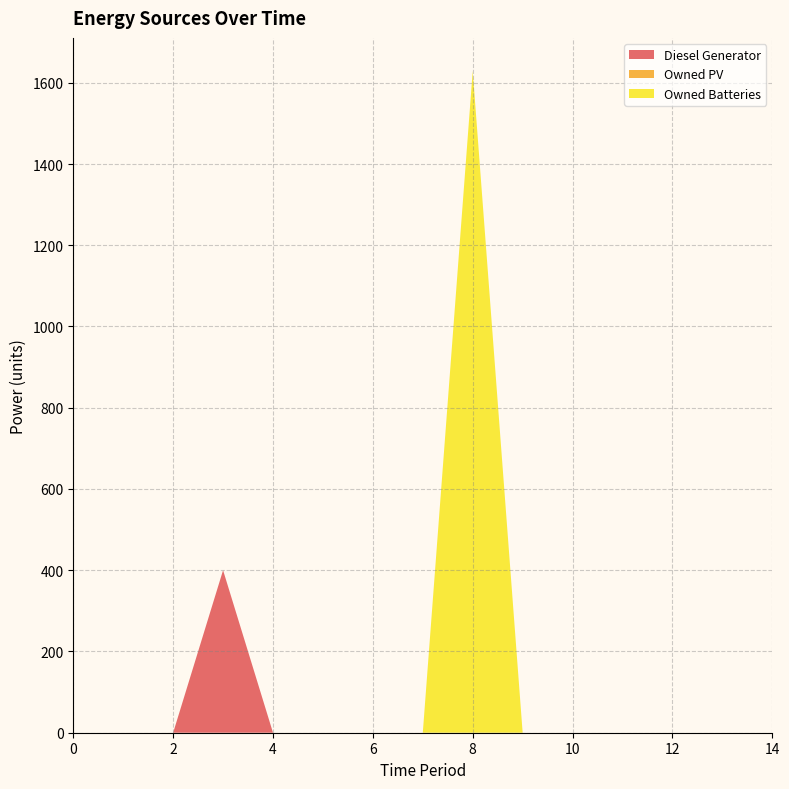

Reading right to left, list all the values displayed in this chart.

Diesel Generator: 0	0	0	0	0	0	0	0	0	0	0	400	0	0	0
Owned PV: 0	0	0	0	0	0	0	0	0	0	0	0	0	0	0
Owned Batteries: 0	0	0	0	0	0	1629	0	0	0	0	0	0	0	0